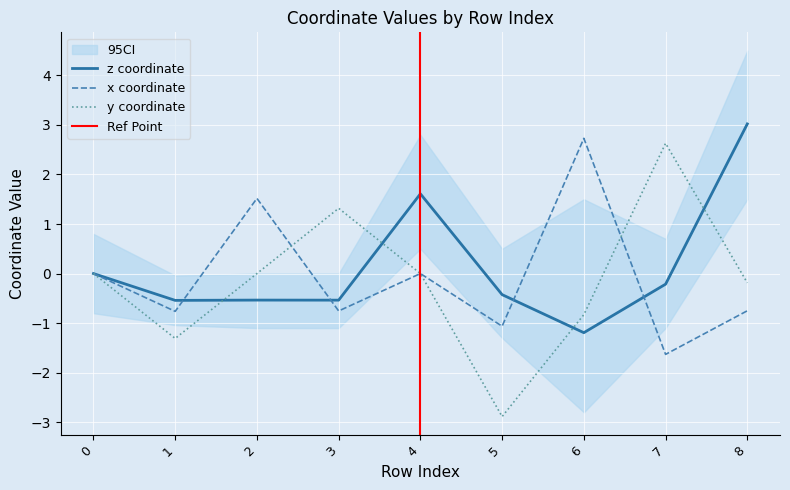

How many lines are shown in the chart?

3